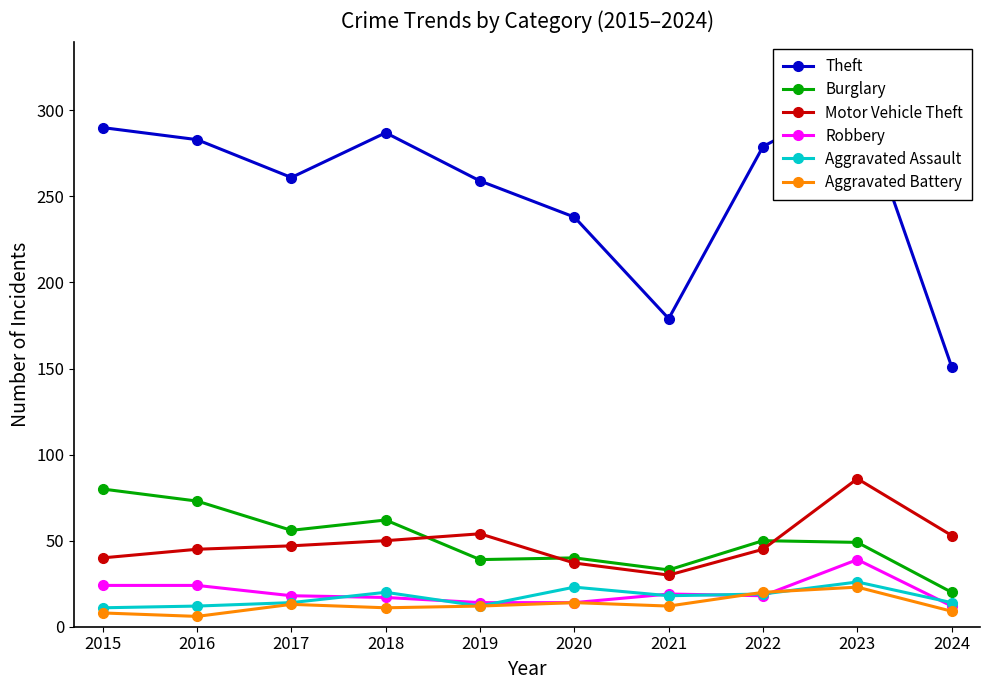

What is the difference between the maximum and second lowest values in the Aggravated Battery series?

15